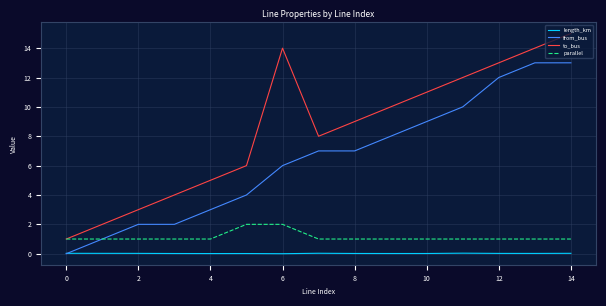

True or false: to_bus has more than 2 interior local peaks.

False